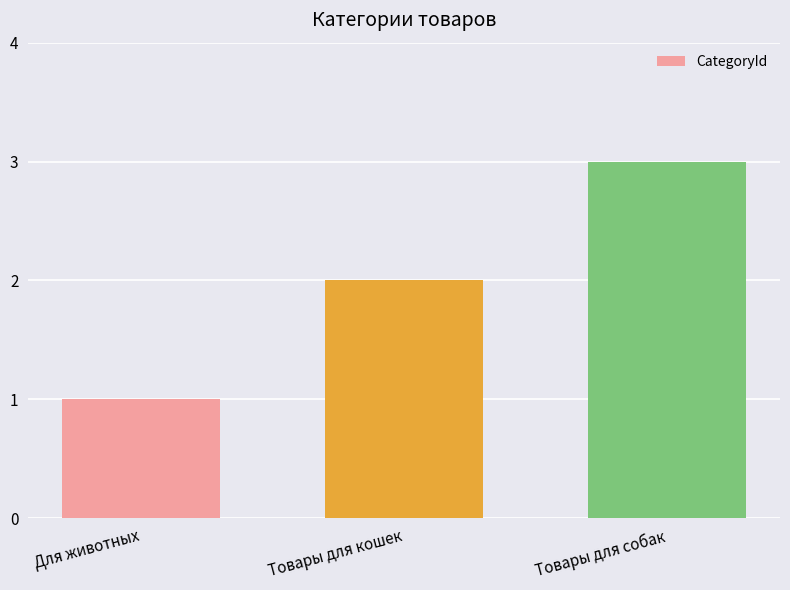

Which has a higher value, Для животных or Товары для собак?

Товары для собак